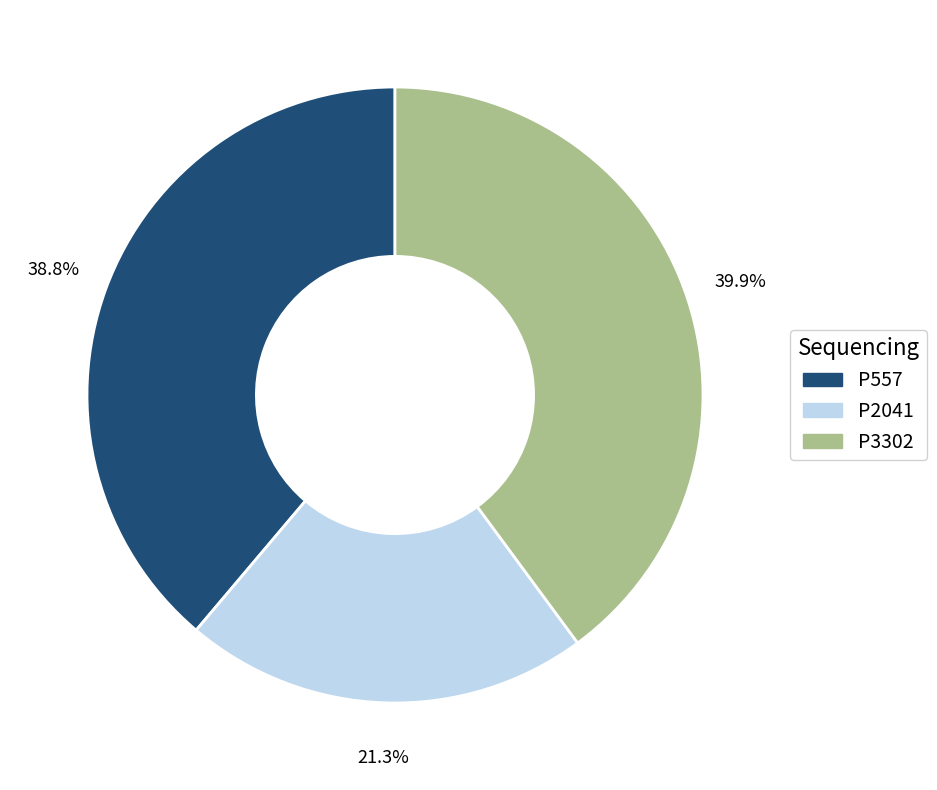

How many segments does this pie chart have?

3